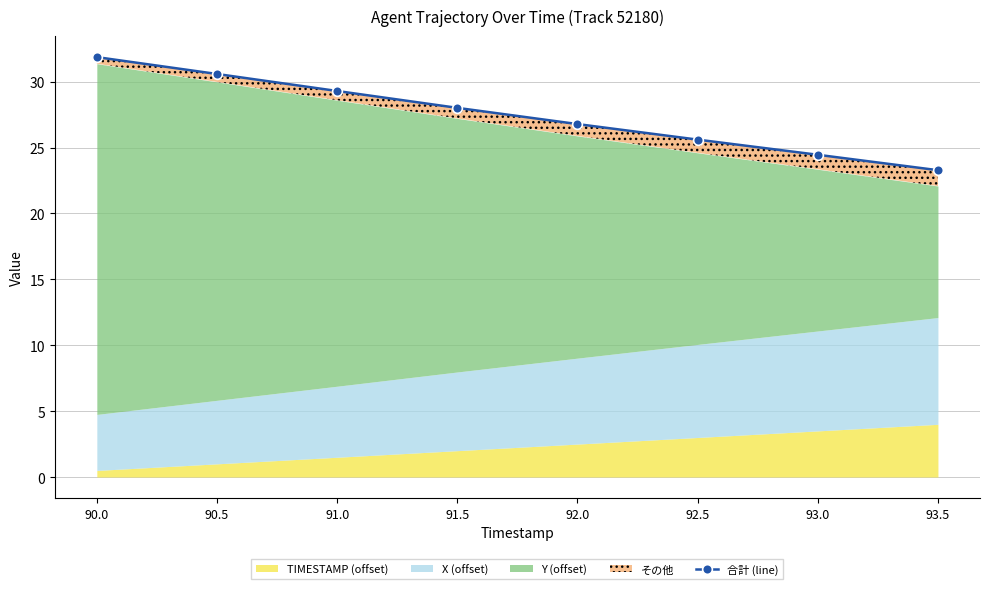

What is the label of the 5th point from the left?

92.0